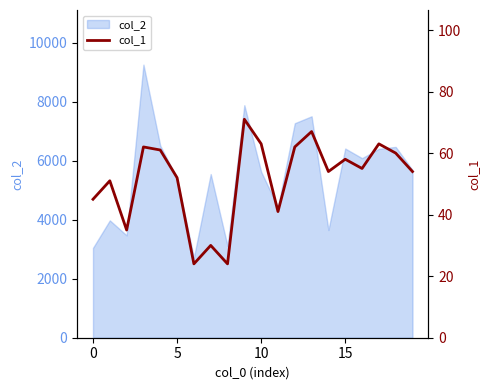

What is the highest value of the col_2 series?

9255